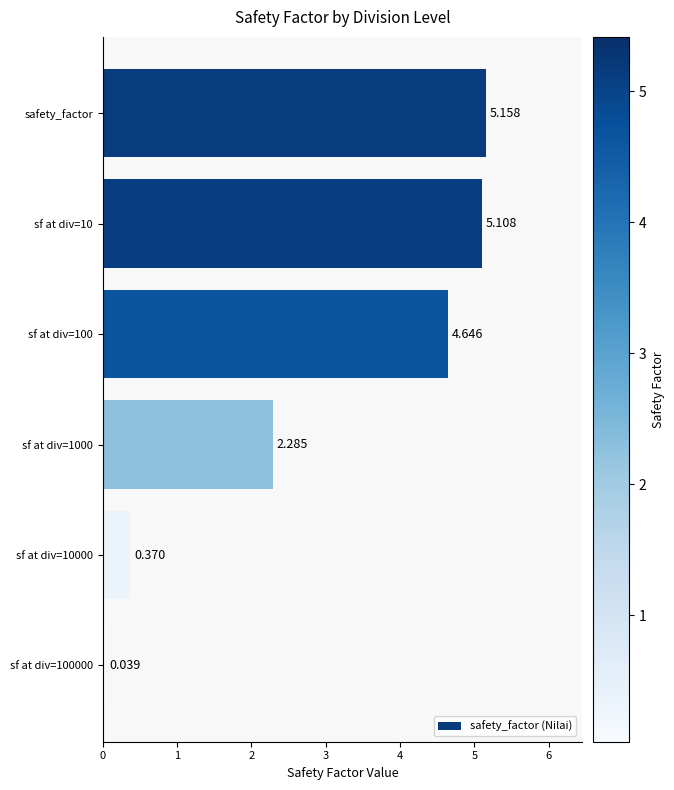

Between safety_factor and sf at div=10, which is larger?

safety_factor